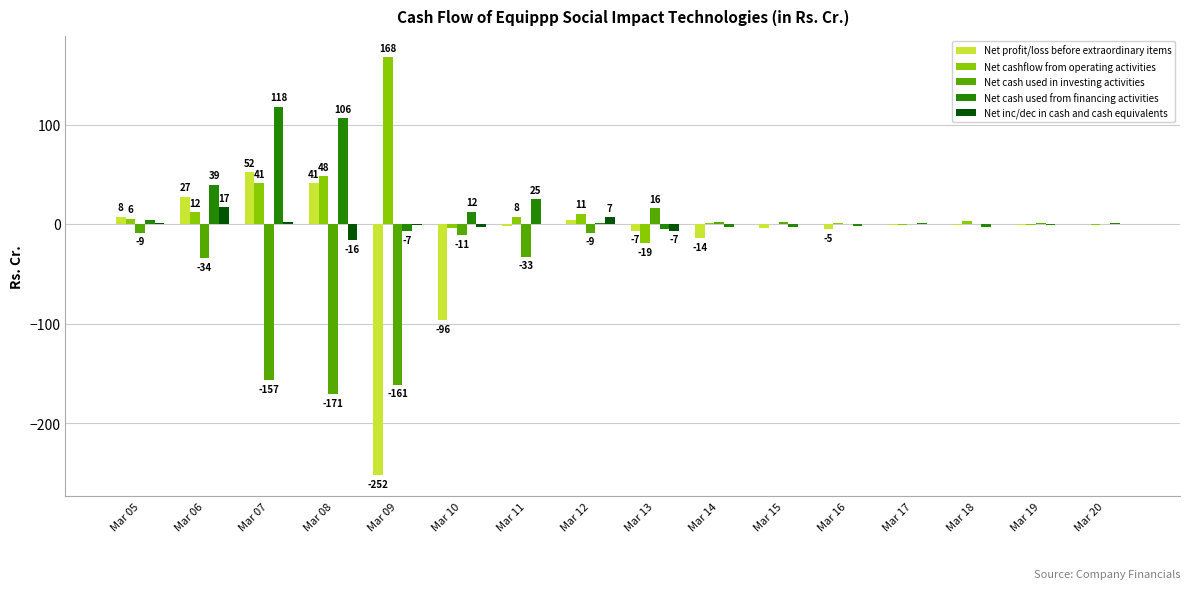

Are the bars horizontal?

No